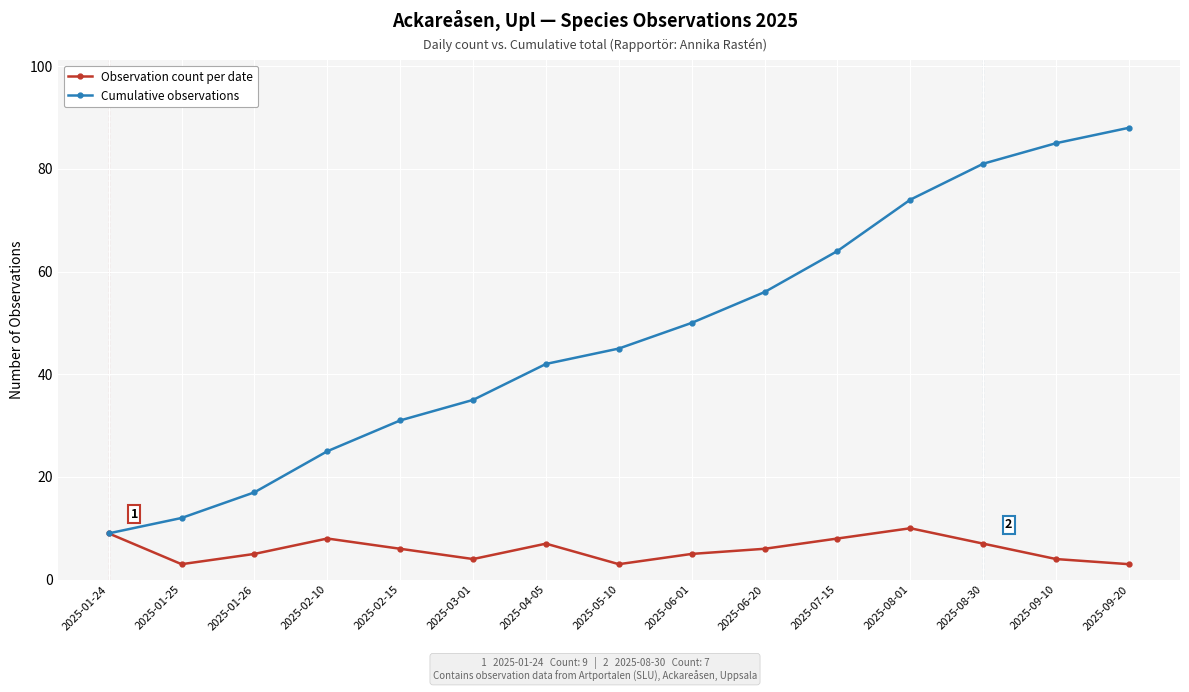

Reading left to right, extract all data points from this chart.

Observation count per date: 2025-01-24=9	2025-01-25=3	2025-01-26=5	2025-02-10=8	2025-02-15=6	2025-03-01=4	2025-04-05=7	2025-05-10=3	2025-06-01=5	2025-06-20=6	2025-07-15=8	2025-08-01=10	2025-08-30=7	2025-09-10=4	2025-09-20=3
Cumulative observations: 2025-01-24=9	2025-01-25=12	2025-01-26=17	2025-02-10=25	2025-02-15=31	2025-03-01=35	2025-04-05=42	2025-05-10=45	2025-06-01=50	2025-06-20=56	2025-07-15=64	2025-08-01=74	2025-08-30=81	2025-09-10=85	2025-09-20=88